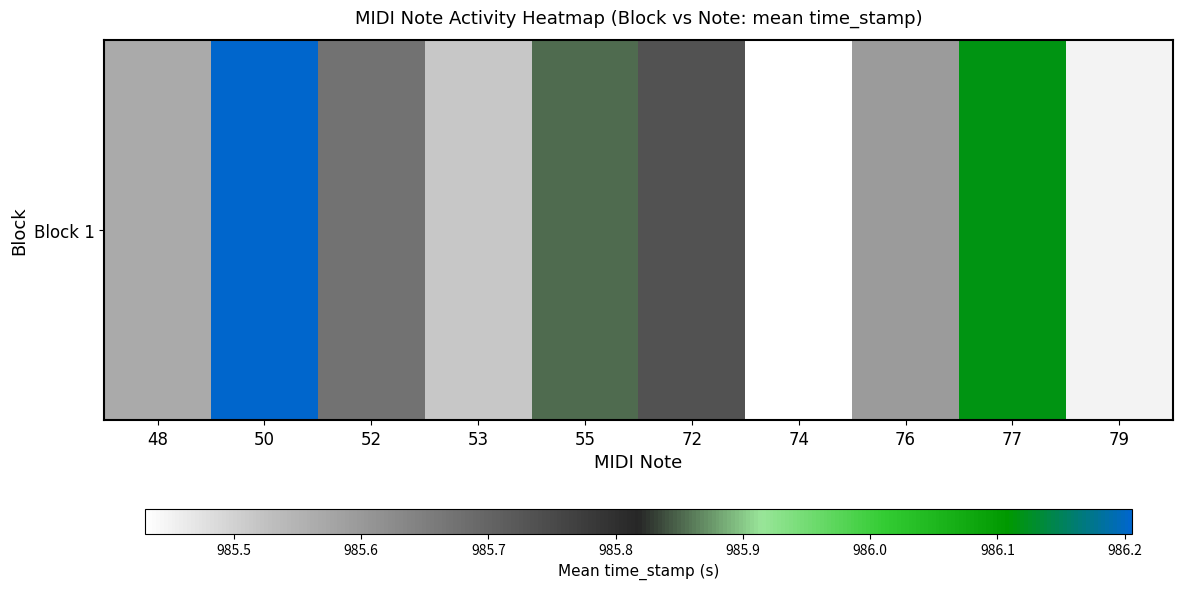

What is the difference between the second highest and minimum values?

0.7